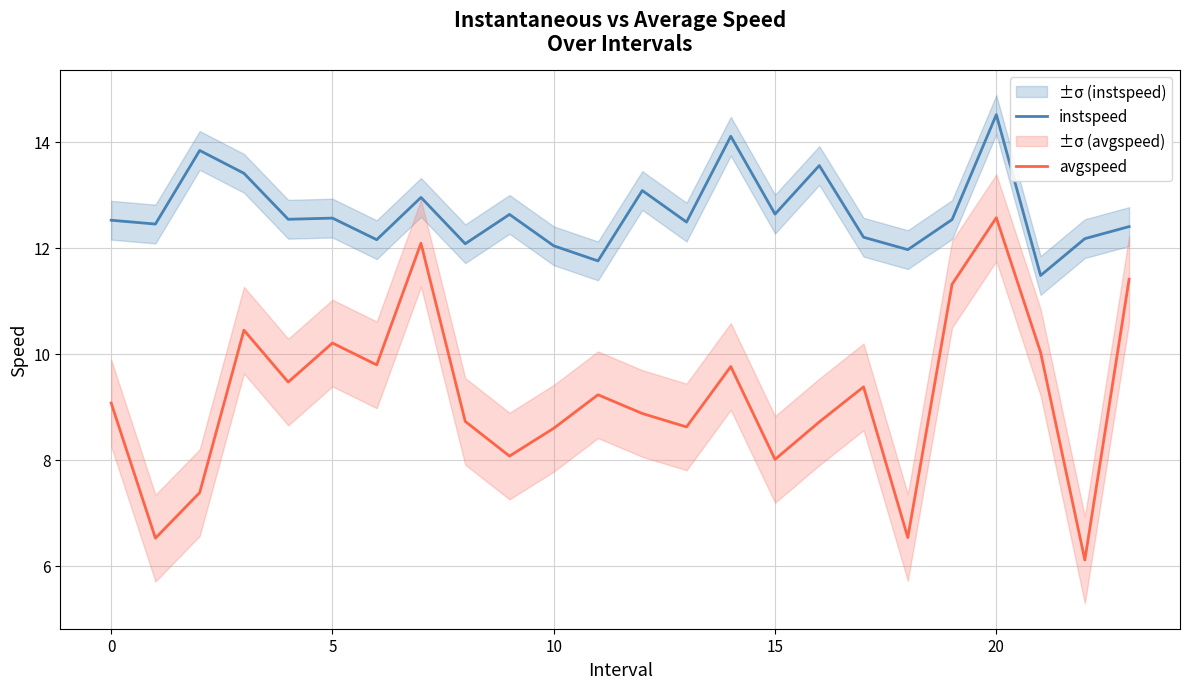

What value does the instspeed series have at 10?

12.0